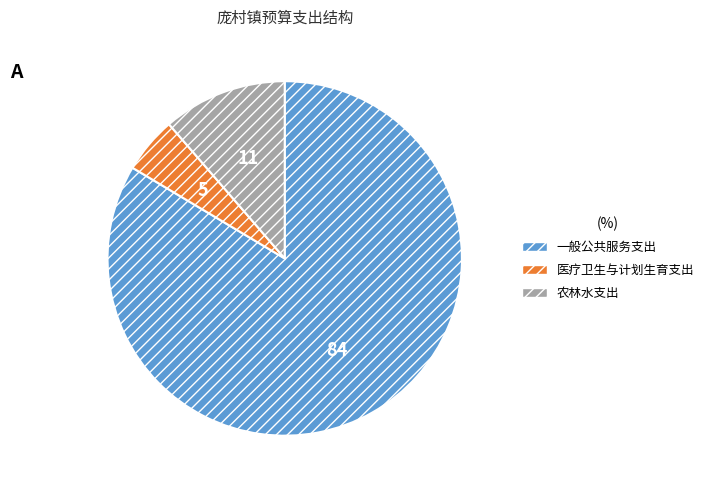

Rank the categories by value from lowest to highest.

医疗卫生与计划生育支出, 农林水支出, 一般公共服务支出